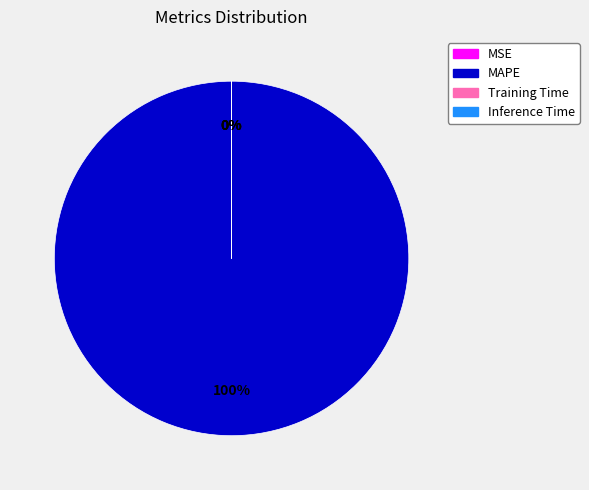

To the nearest percent, what is the difference between the largest and smallest slice percentages?

100%